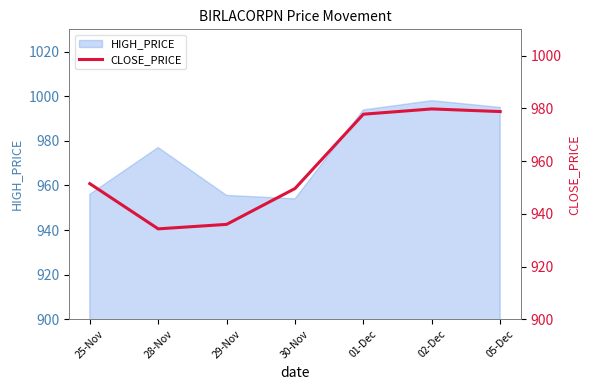

What is the maximum value for HIGH_PRICE?

998.0